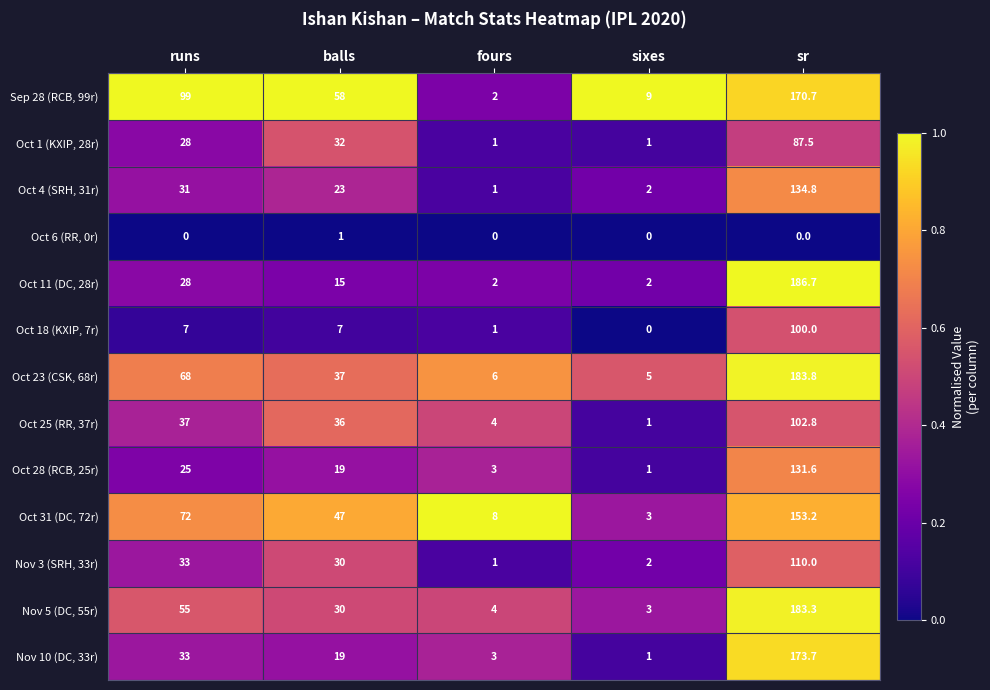

Which series has the widest spread of values?

Oct 11 (DC, 28r)